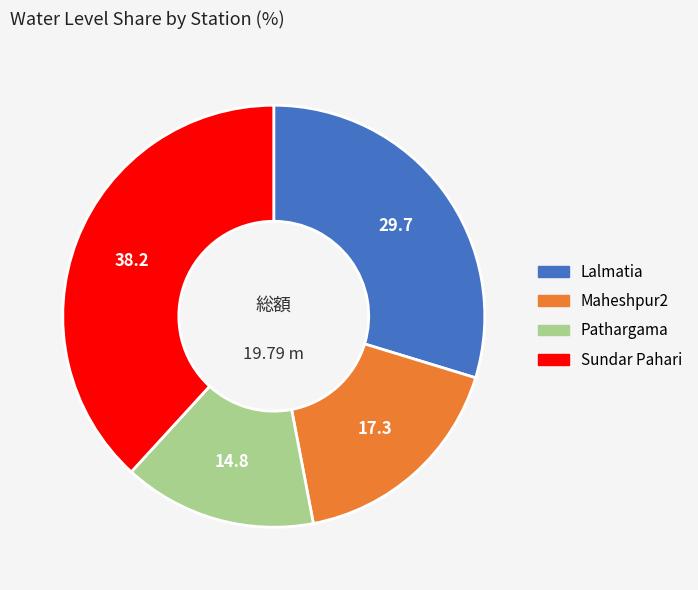

Is the sum of Maheshpur2 and Lalmatia greater than half?

No